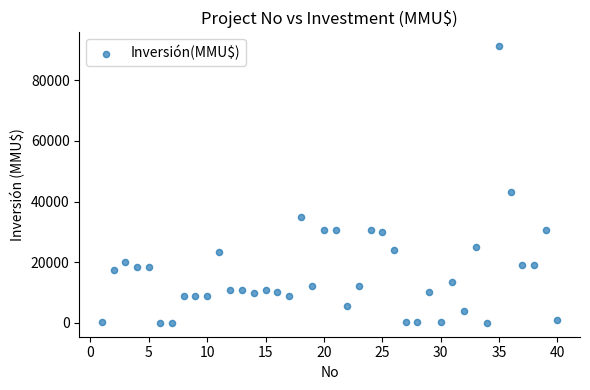

What Y value in the scatter plot is closest to 45625?

43000